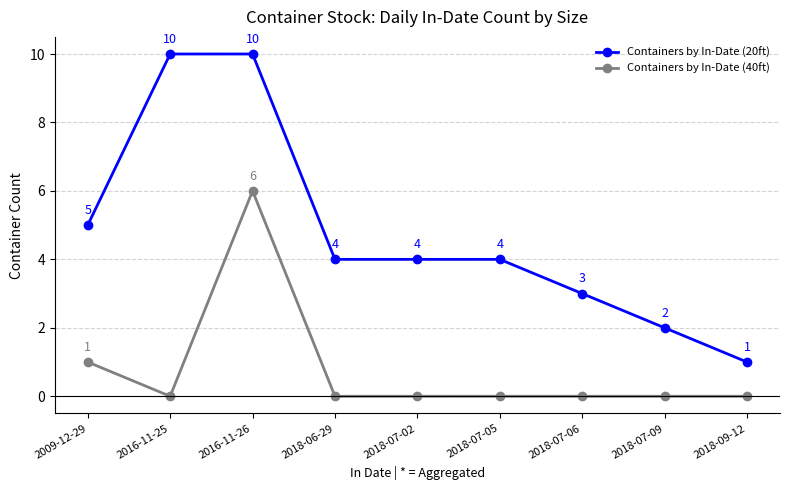

What is the difference between the maximum and second lowest values in the Containers by In-Date (20ft) series?

8